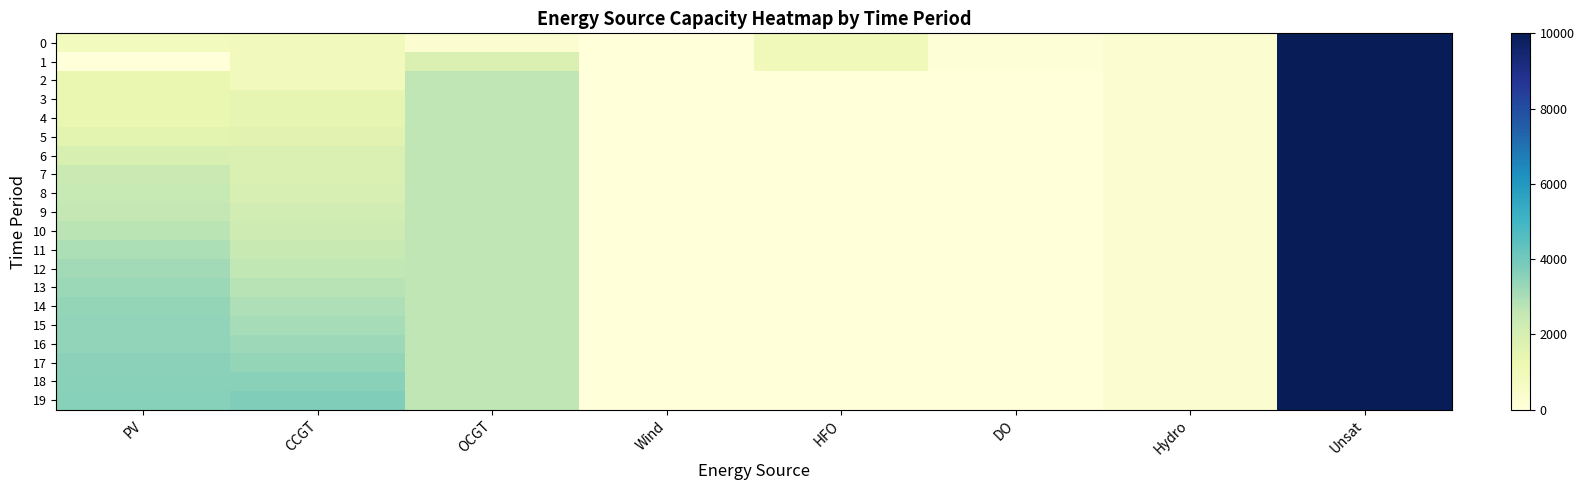

Reading right to left, extract all data points from this chart.

0: Unsat=10000	Hydro=282	DO=136	HFO=985	Wind=0	OCGT=276	CCGT=933	PV=850
1: Unsat=10000	Hydro=282	DO=136	HFO=985	Wind=0	OCGT=1876	CCGT=933	PV=0
2: Unsat=10000	Hydro=282	DO=0	HFO=0	Wind=0	OCGT=2649	CCGT=933	PV=1332
3: Unsat=10000	Hydro=282	DO=0	HFO=0	Wind=0	OCGT=2649	CCGT=1480	PV=1332
4: Unsat=10000	Hydro=282	DO=0	HFO=0	Wind=0	OCGT=2649	CCGT=1480	PV=1332
5: Unsat=10000	Hydro=282	DO=0	HFO=0	Wind=0	OCGT=2649	CCGT=1630	PV=1592
6: Unsat=10000	Hydro=282	DO=0	HFO=0	Wind=0	OCGT=2649	CCGT=1838	PV=1946
7: Unsat=10000	Hydro=282	DO=0	HFO=0	Wind=0	OCGT=2649	CCGT=1838	PV=2377
8: Unsat=10000	Hydro=282	DO=0	HFO=0	Wind=0	OCGT=2649	CCGT=1988	PV=2468
9: Unsat=10000	Hydro=282	DO=0	HFO=0	Wind=0	OCGT=2649	CCGT=2138	PV=2565
10: Unsat=10000	Hydro=282	DO=0	HFO=0	Wind=0	OCGT=2649	CCGT=2288	PV=2732
11: Unsat=10000	Hydro=282	DO=0	HFO=0	Wind=0	OCGT=2649	CCGT=2438	PV=2952
12: Unsat=10000	Hydro=282	DO=0	HFO=0	Wind=0	OCGT=2649	CCGT=2588	PV=3137
13: Unsat=10000	Hydro=282	DO=0	HFO=0	Wind=0	OCGT=2649	CCGT=2738	PV=3280
14: Unsat=10000	Hydro=282	DO=0	HFO=0	Wind=0	OCGT=2649	CCGT=2891	PV=3382
15: Unsat=10000	Hydro=282	DO=0	HFO=0	Wind=0	OCGT=2649	CCGT=3054	PV=3435
16: Unsat=10000	Hydro=282	DO=0	HFO=0	Wind=0	OCGT=2649	CCGT=3222	PV=3435
17: Unsat=10000	Hydro=282	DO=0	HFO=0	Wind=0	OCGT=2649	CCGT=3394	PV=3523
18: Unsat=10000	Hydro=282	DO=0	HFO=0	Wind=0	OCGT=2649	CCGT=3571	PV=3556
19: Unsat=10000	Hydro=282	DO=0	HFO=0	Wind=0	OCGT=2649	CCGT=3749	PV=3632